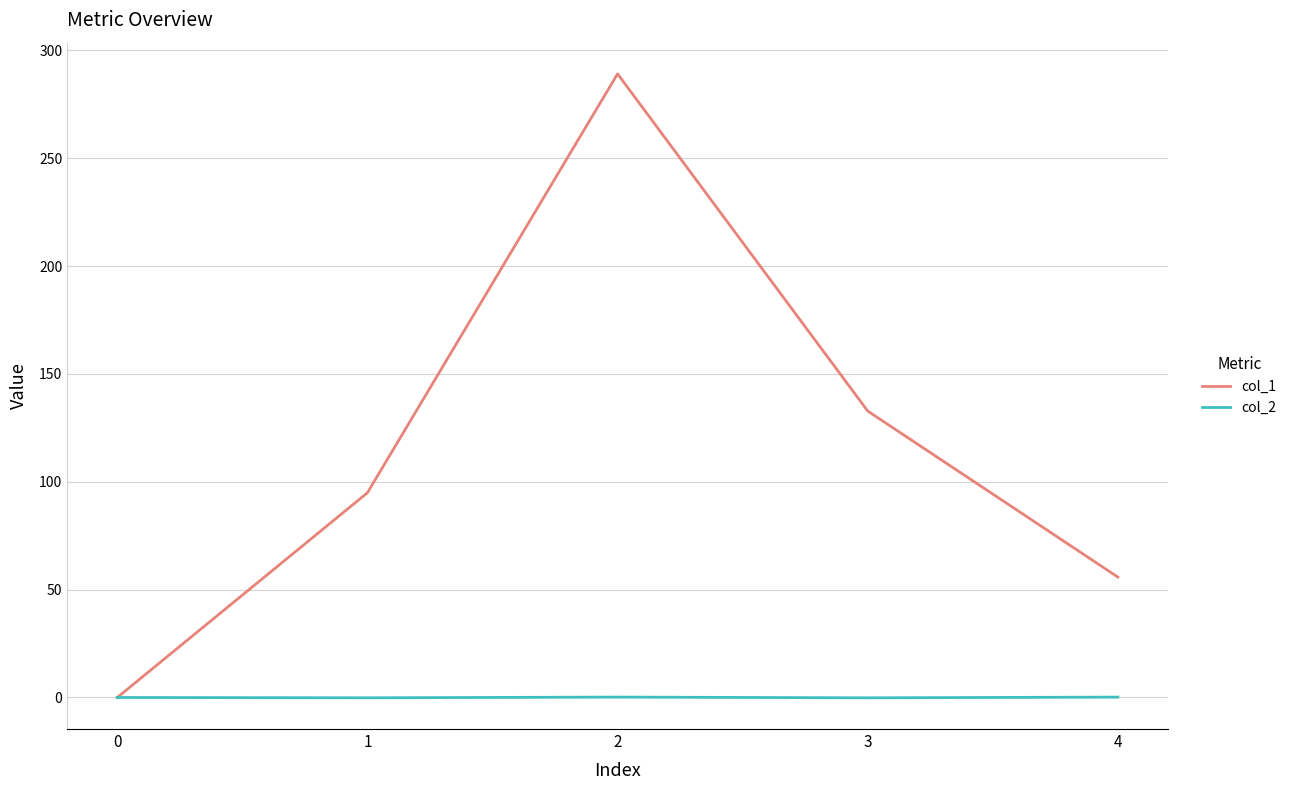

The col_1 series shows 55.8 at 4. True or false?

True